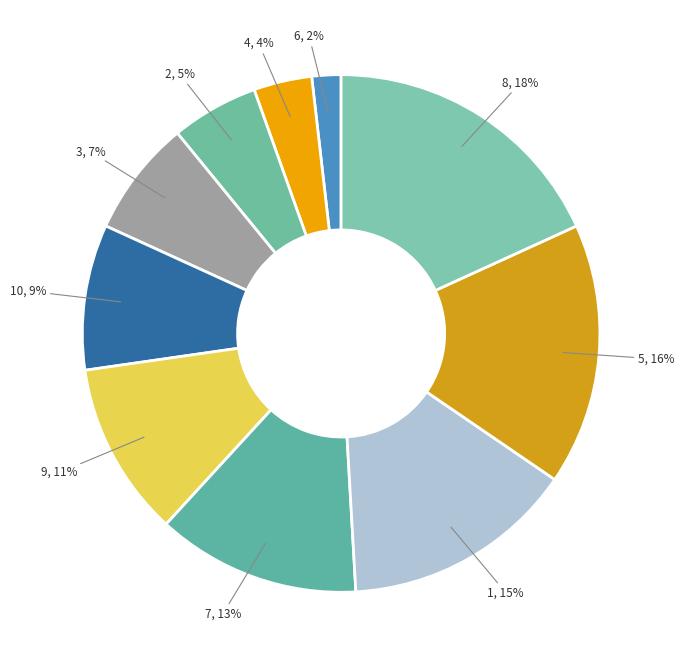

How many slices are in this pie chart?

10